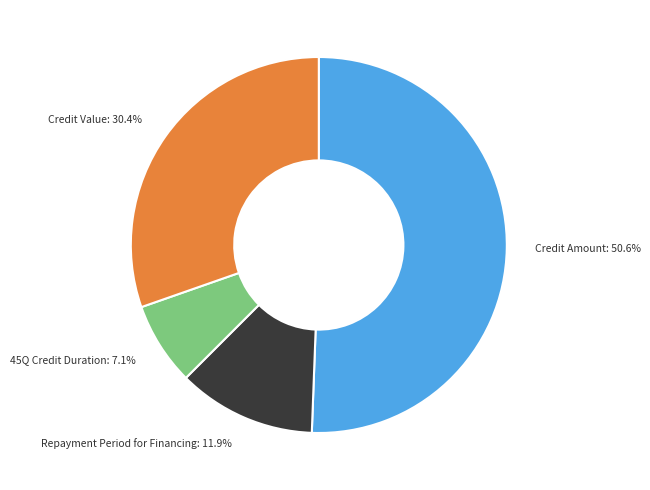

Is it true that Credit Value is 30% of the pie?

True